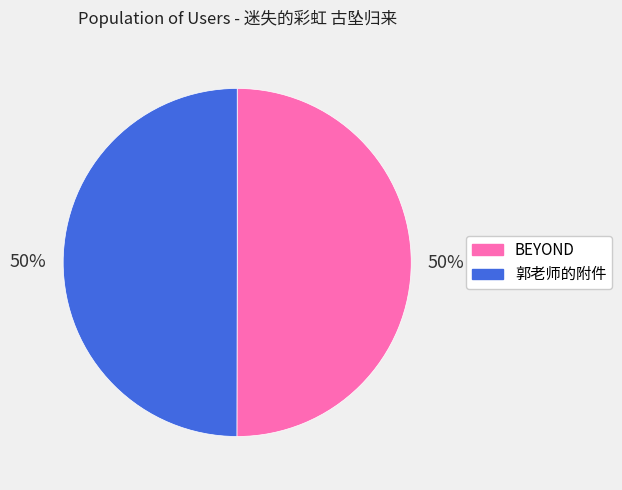

To the nearest percent, what percentage of the pie is BEYOND?

50%